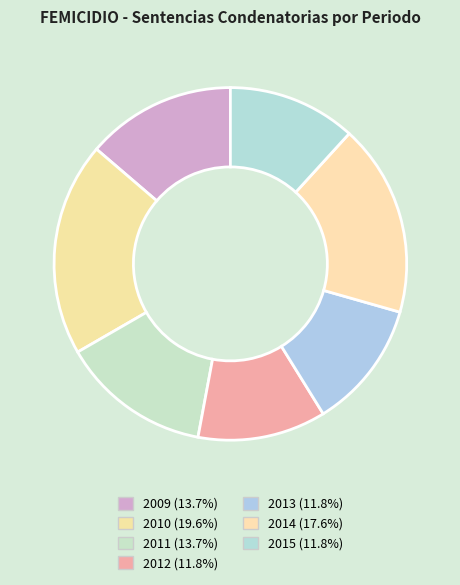

Combined, do 2015 and 2012 account for over 50%?

No